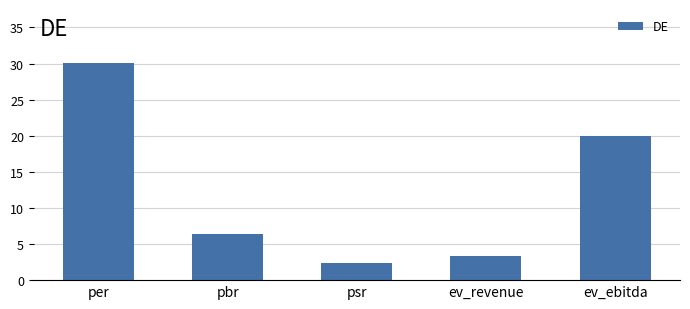

The chart shows a value of 6.3 at pbr. True or false?

True